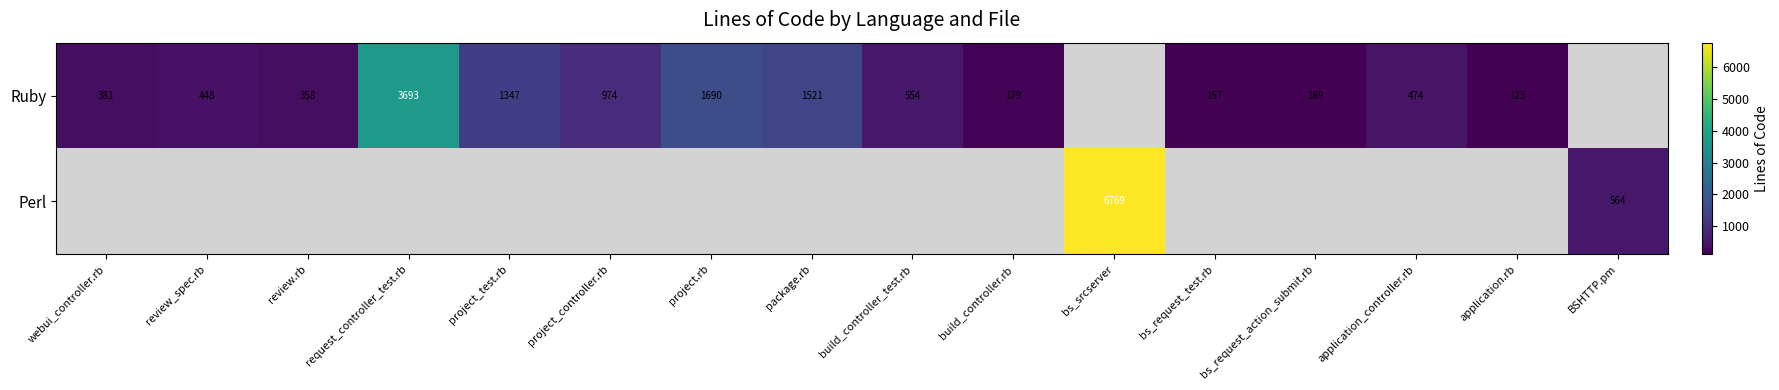

True or false: Ruby has a value of 157 at bs_request_test.rb.

True